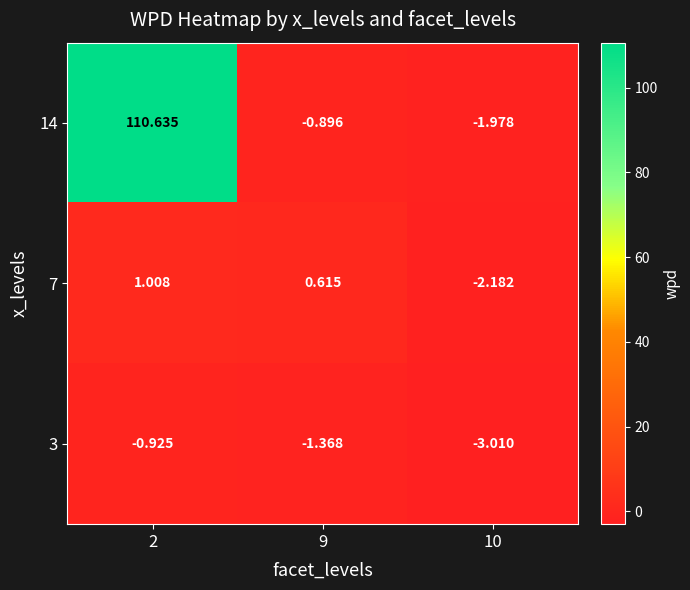

Is the value of 14 at 10 greater than the value of 7 at 9?

No